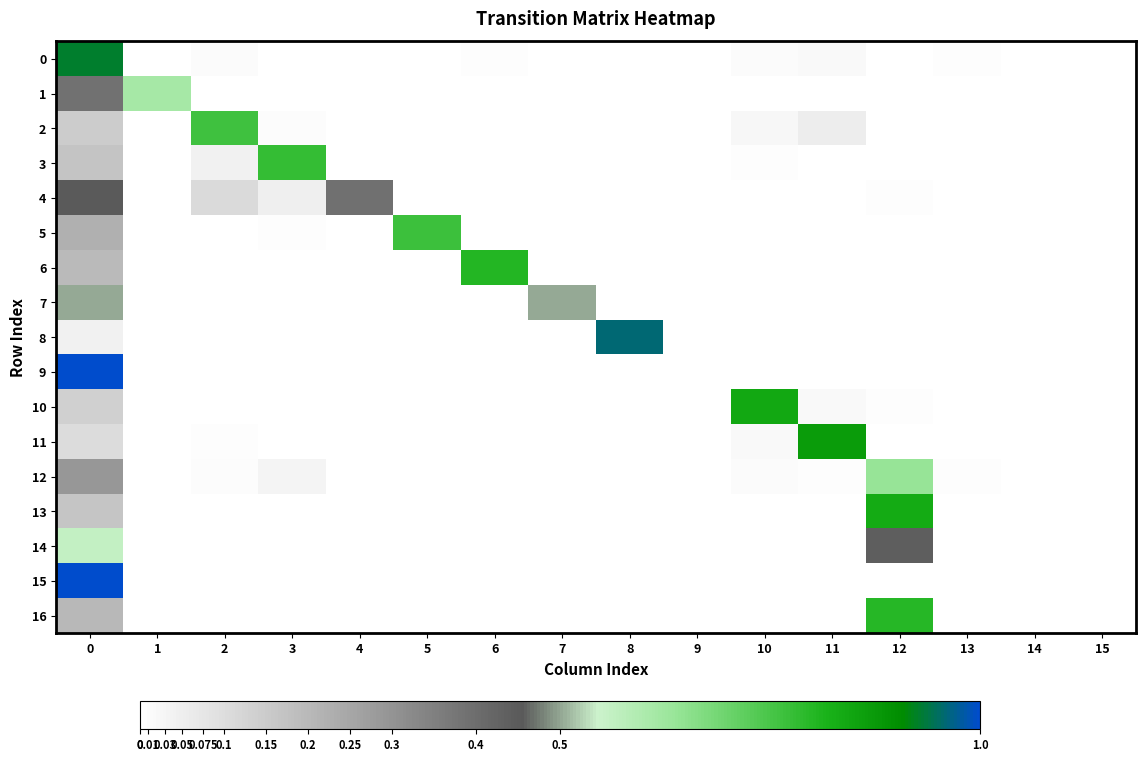

Which has a higher value, 14 or 11?

11